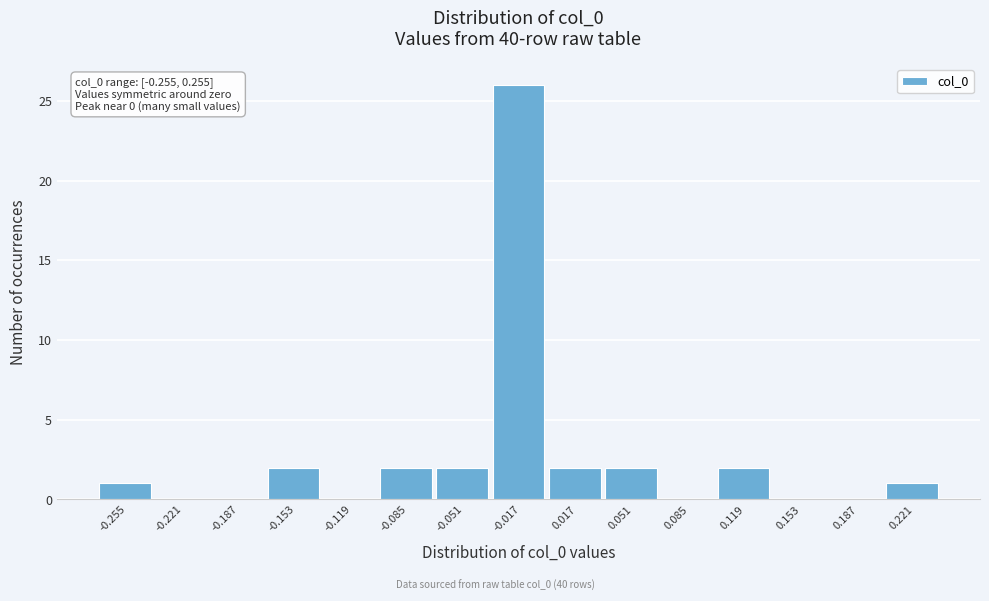

Reading left to right, list all the values displayed in this chart.

-0.255=1	-0.221=0	-0.187=0	-0.153=2	-0.119=0	-0.085=2	-0.051=2	-0.017=26	0.017=2	0.051=2	0.085=0	0.119=2	0.153=0	0.187=0	0.221=1